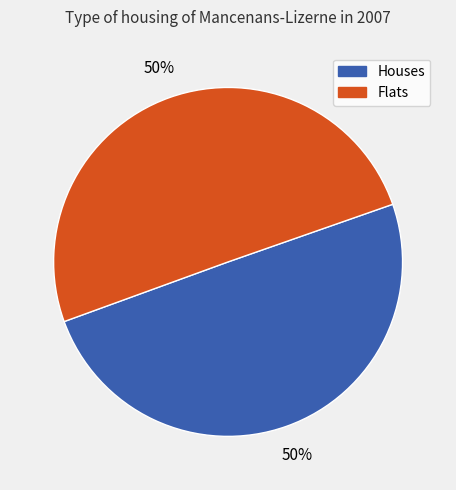

To the nearest percent, what is the average slice percentage?

50%